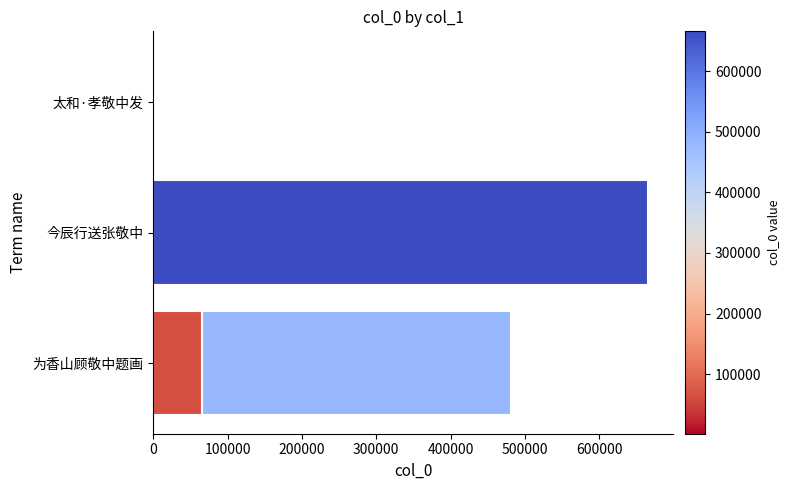

Are the bars horizontal?

Yes